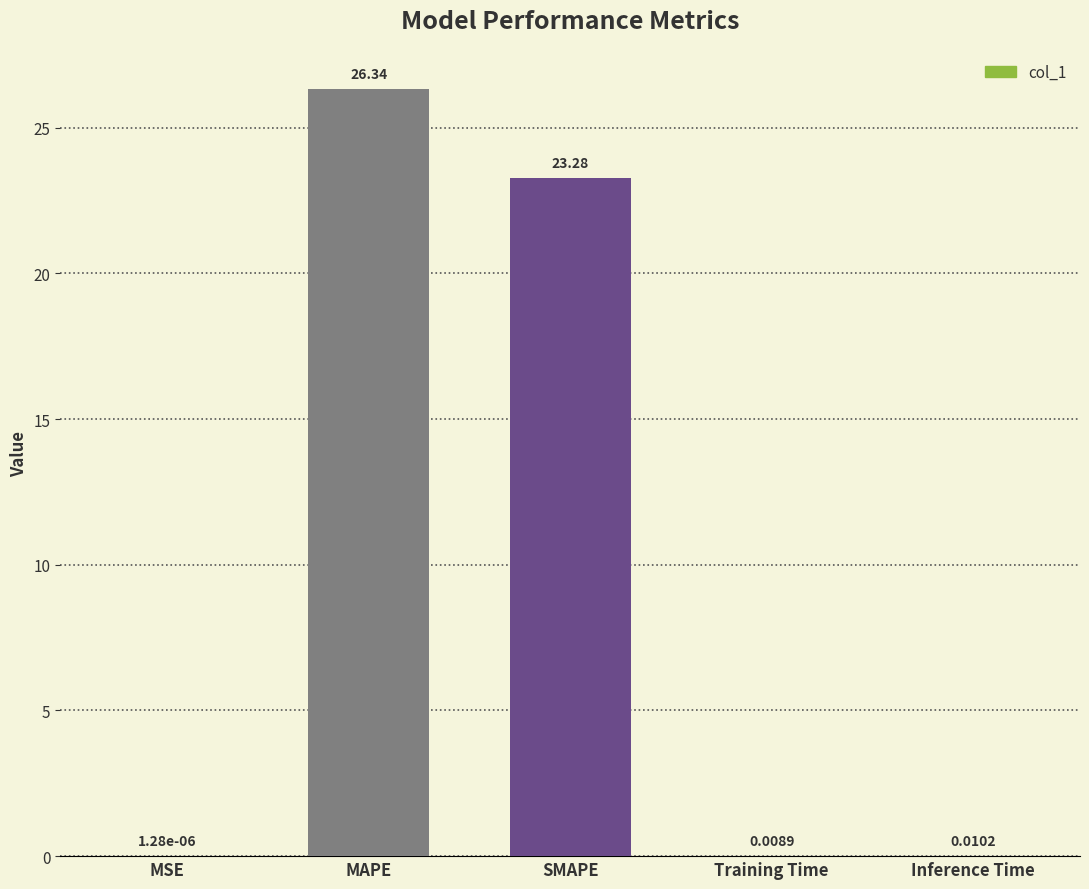

How many categories are shown in the chart?

5